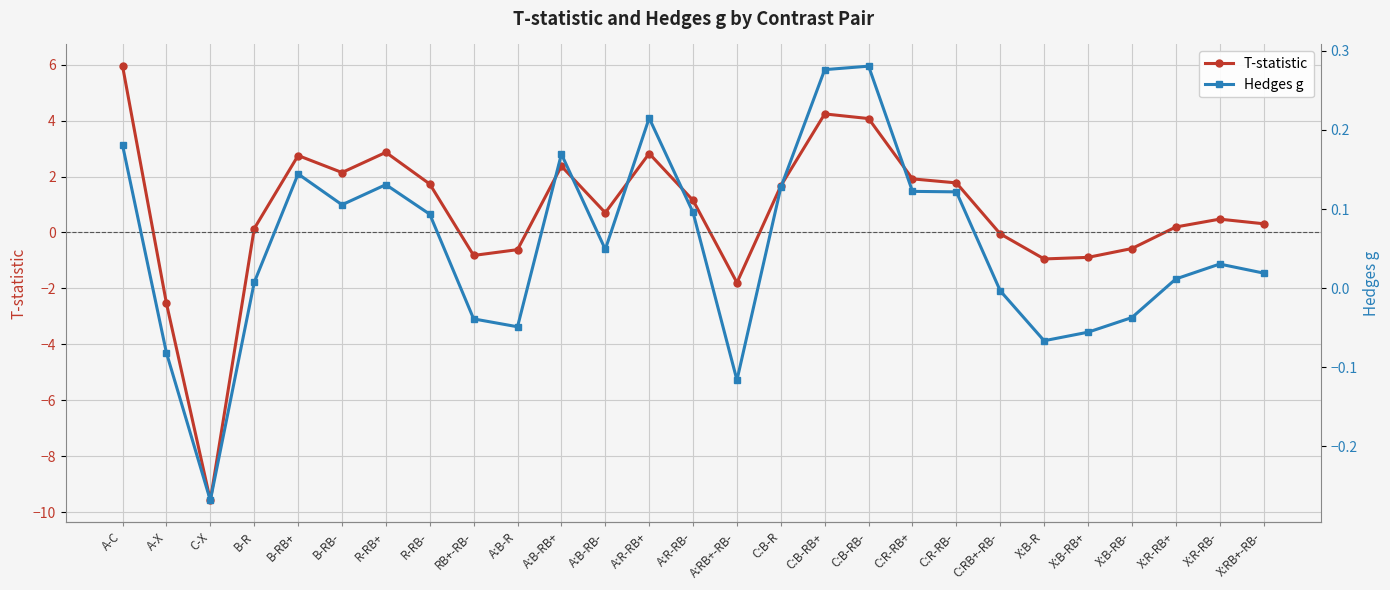

True or false: Hedges g has a value of 0.0 at X:RB+-RB-.

True